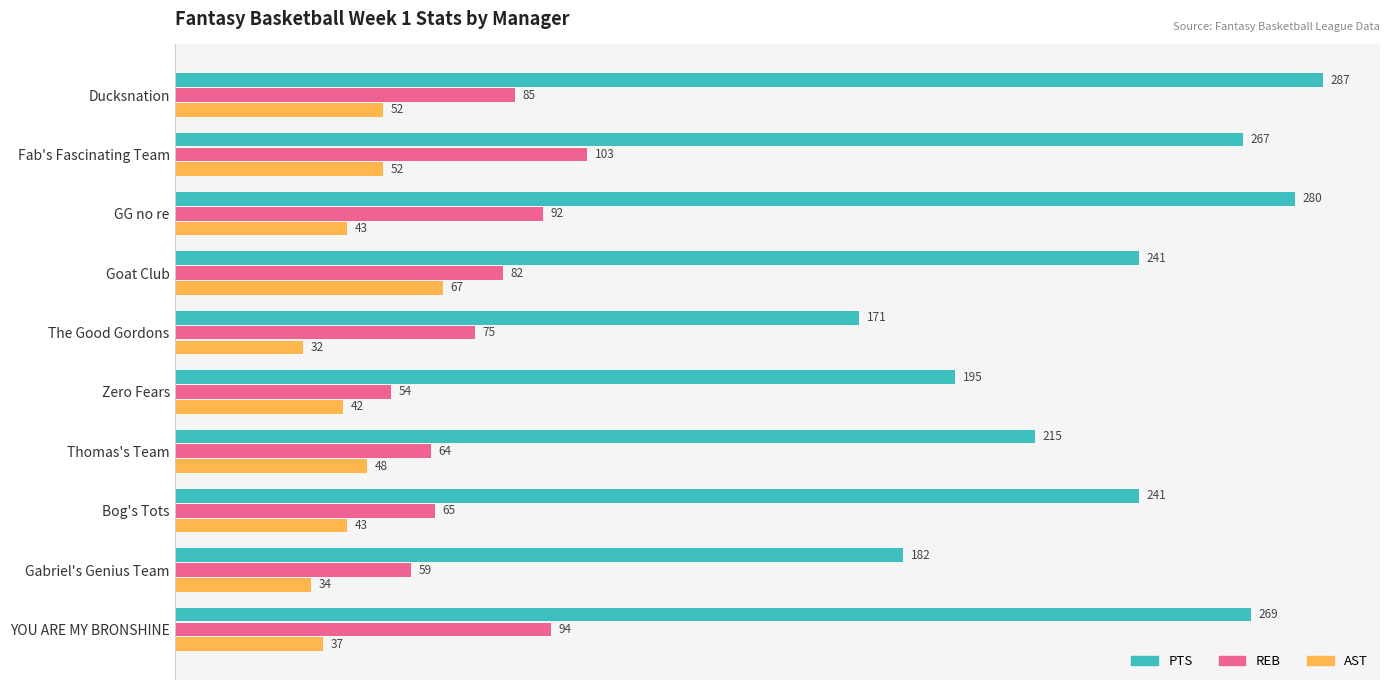

What is the greatest value displayed?

287